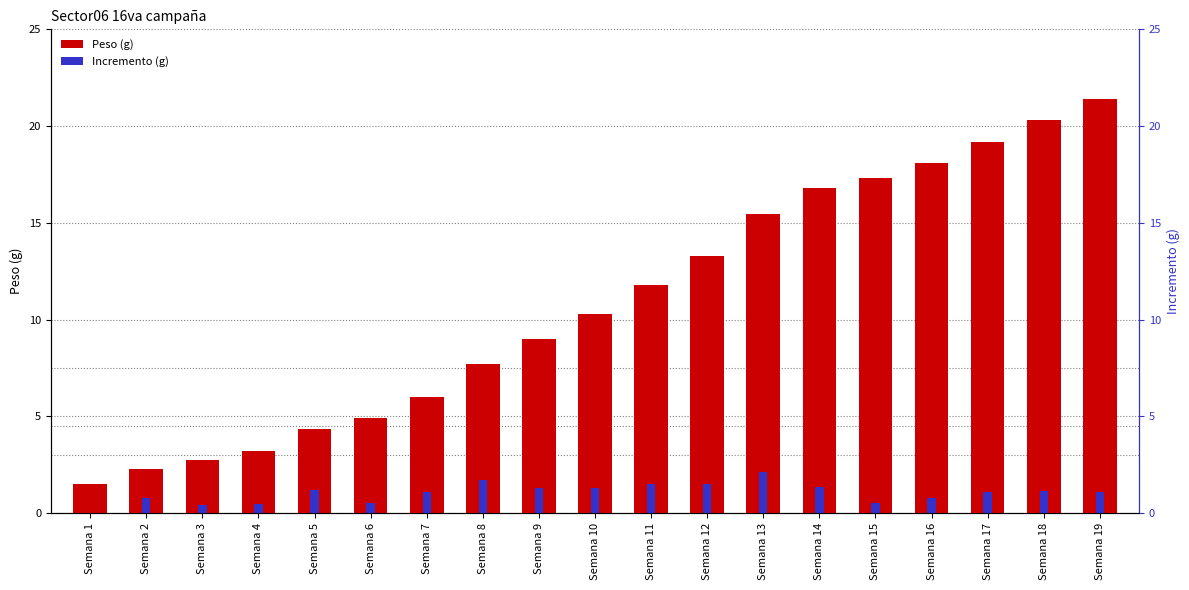

What is the difference between the maximum and second lowest values in the Peso (g) series?

19.1